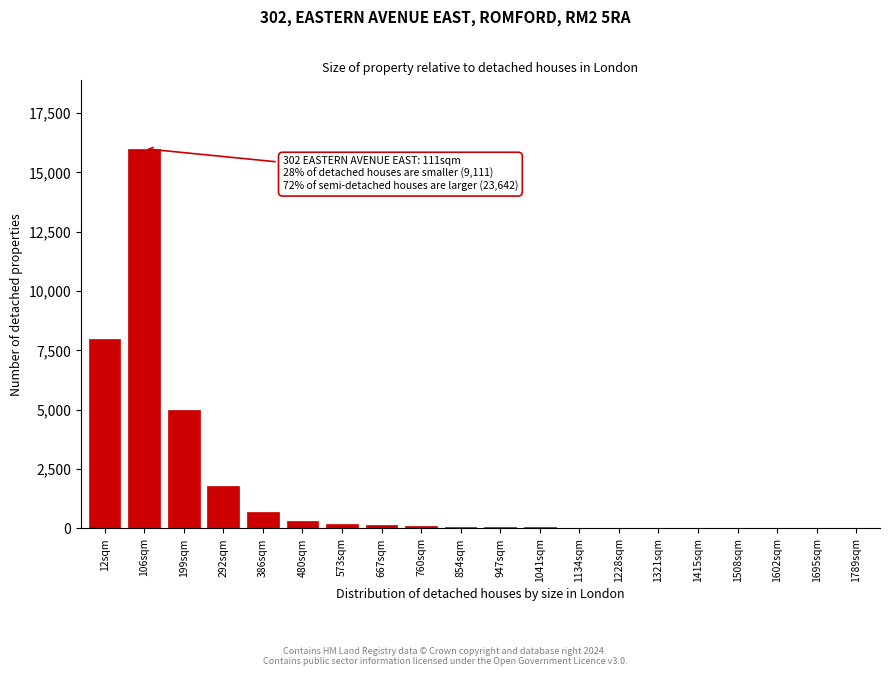

Which label corresponds to the largest value in the chart?

106sqm